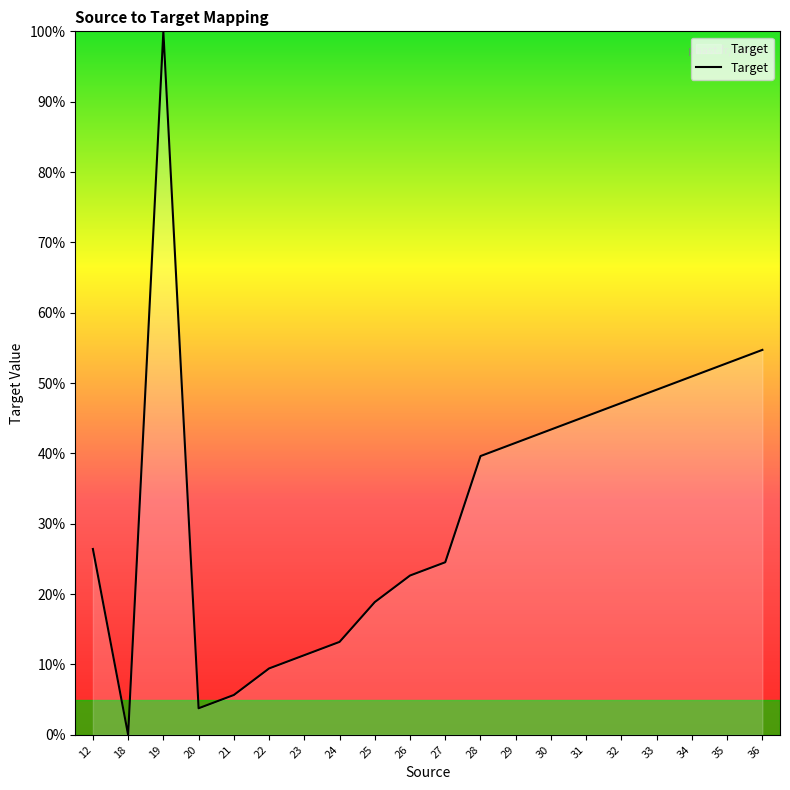

Reading left to right, extract all data points from this chart.

12=26.4	18=0.0	19=100.0	20=3.8	21=5.7	22=9.4	23=11.3	24=13.2	25=18.9	26=22.6	27=24.5	28=39.6	29=41.5	30=43.4	31=45.3	32=47.2	33=49.1	34=50.9	35=52.8	36=54.7